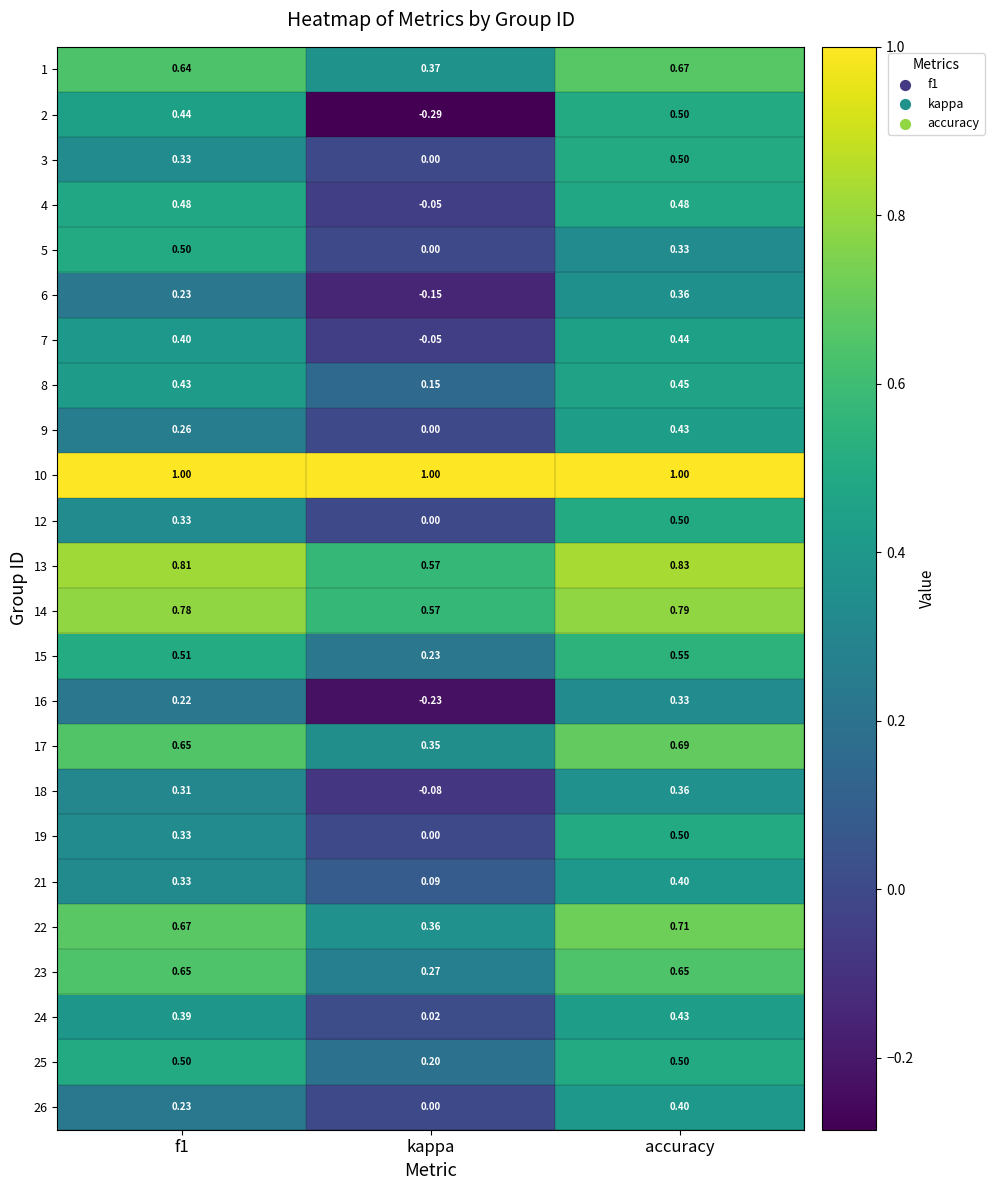

Which series has the widest spread of values?

2